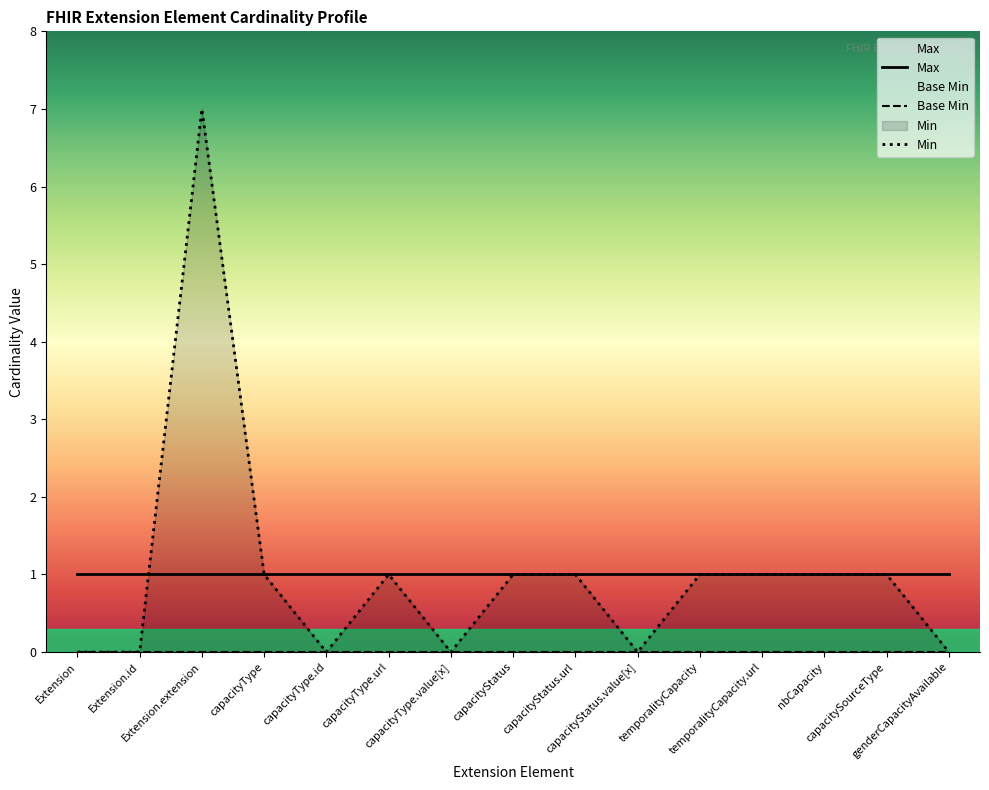

How many positive values does the Min series have?

9